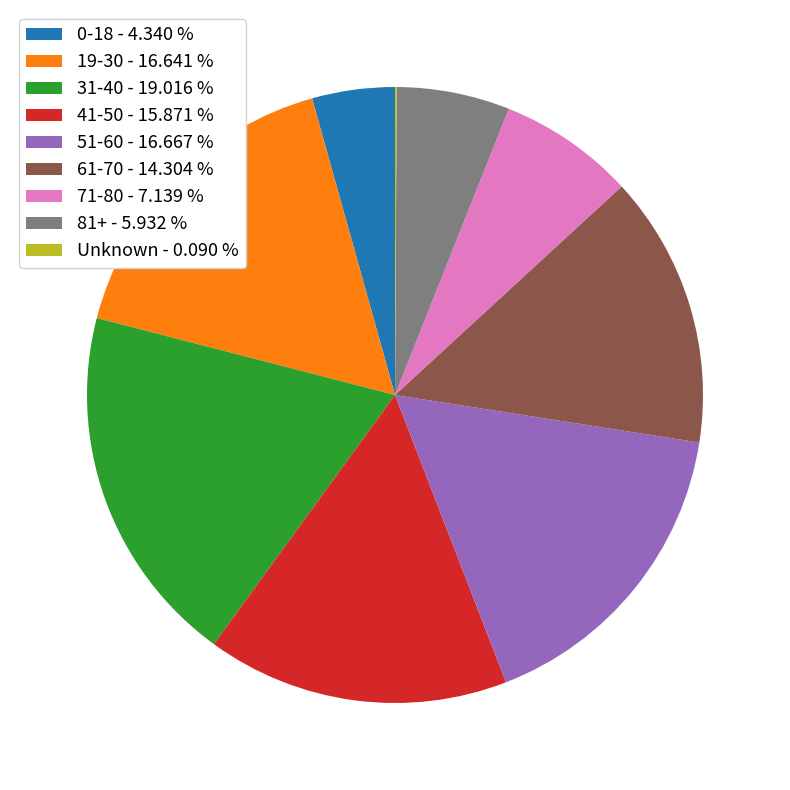

Is 81+ - 5.932 % the majority of the pie?

No